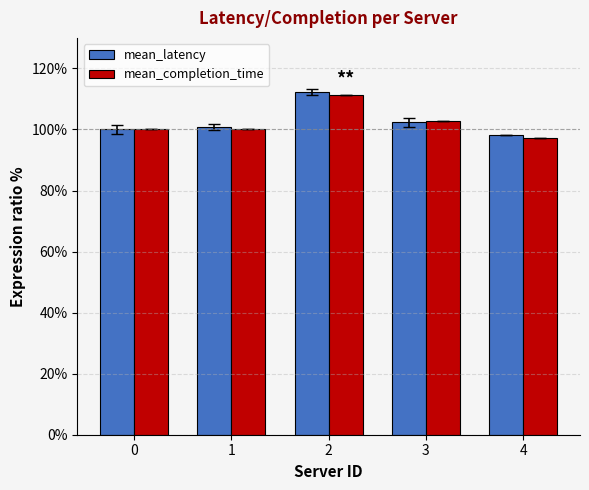

Reading right to left, extract all data points from this chart.

mean_latency: 4=98.3	3=102.4	2=112.3	1=100.7	0=100.0
mean_completion_time: 4=97.1	3=102.9	2=111.4	1=100.0	0=100.0